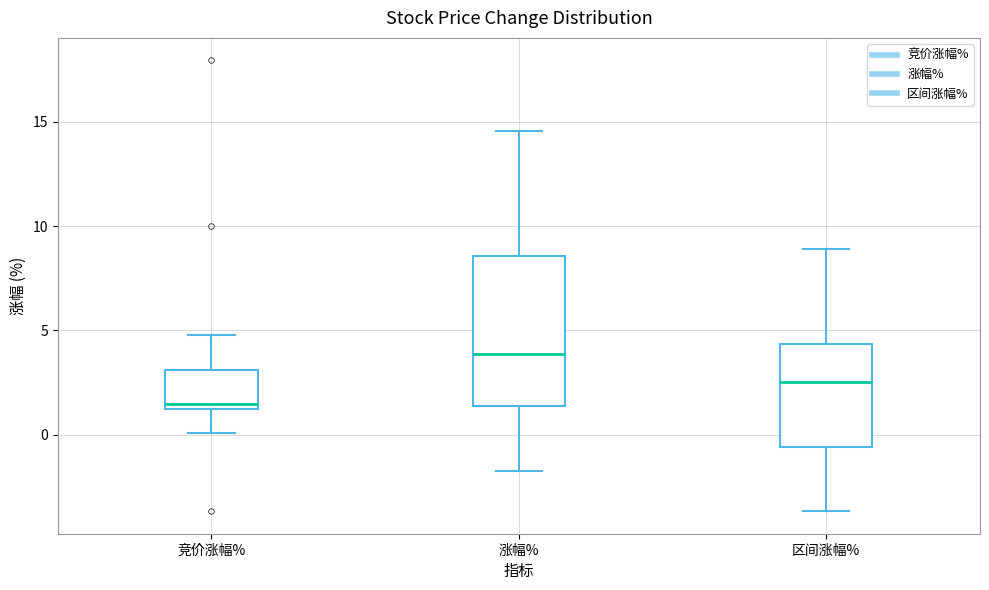

Which box has the highest median line?

涨幅%